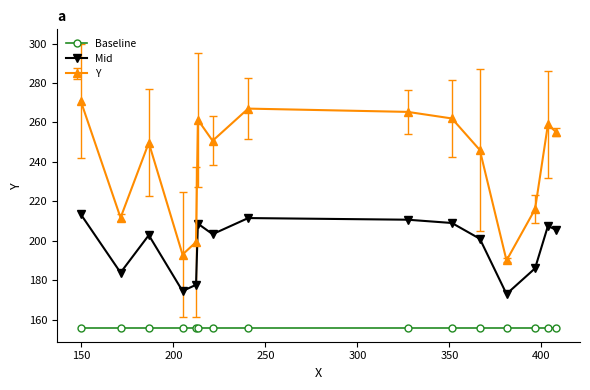

How many lines are shown in the chart?

3